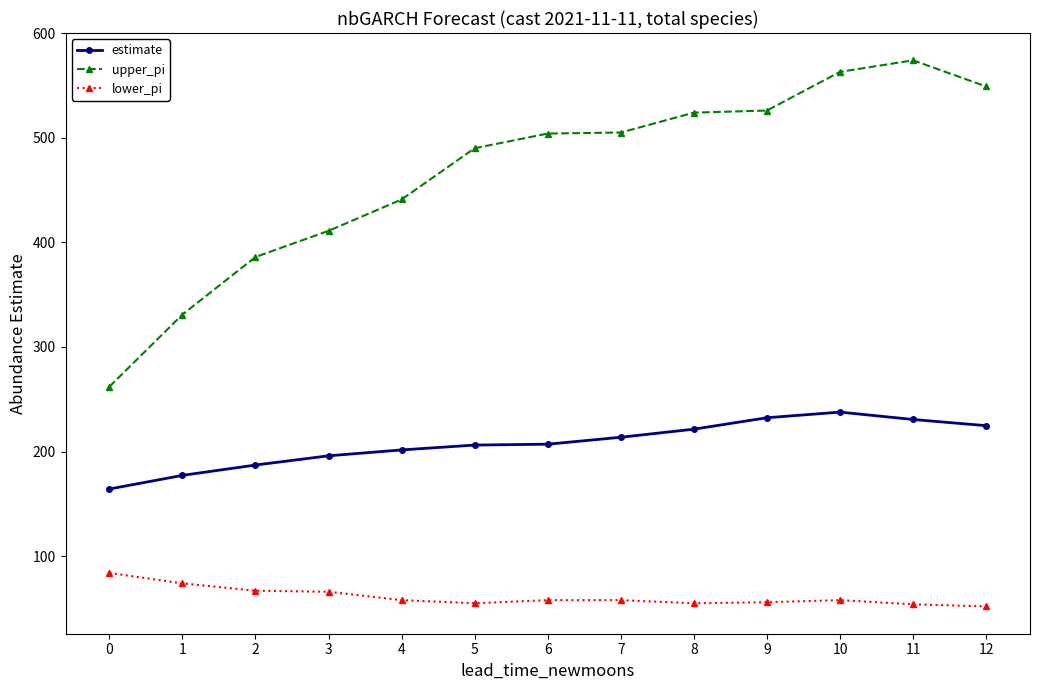

How many distinct data groups are displayed?

3